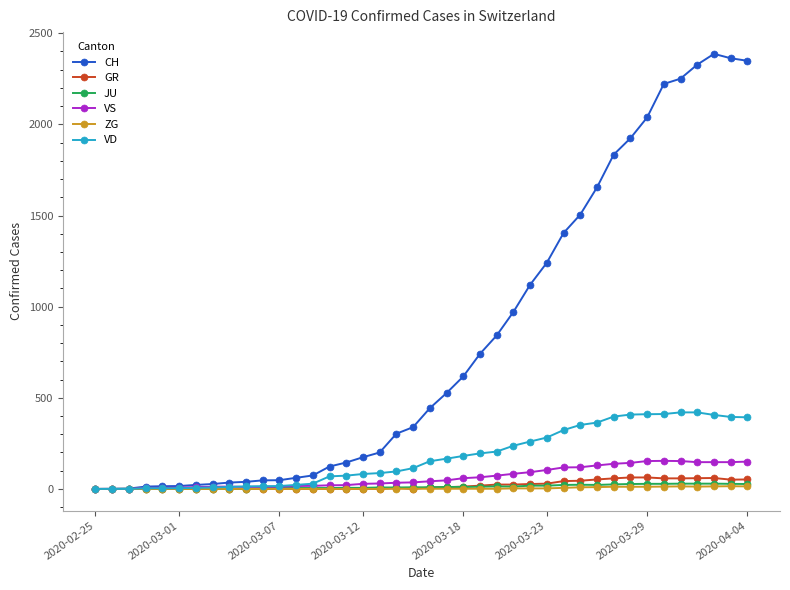

At how many categories does at least one series exceed 797?

16